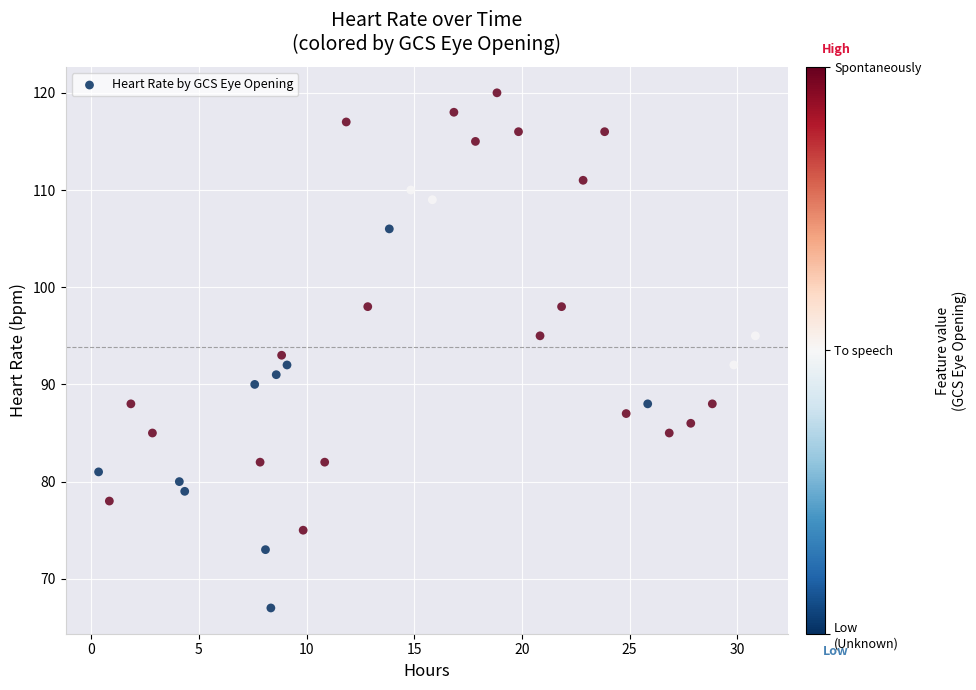

What is the range of Y values (max minus min)?

53